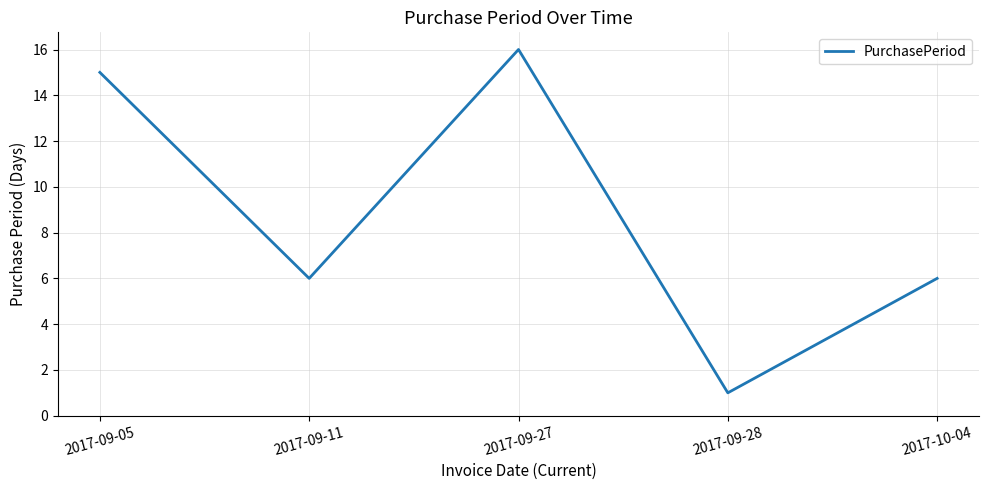

Between 2017-09-05 and 2017-10-04, which is larger?

2017-09-05